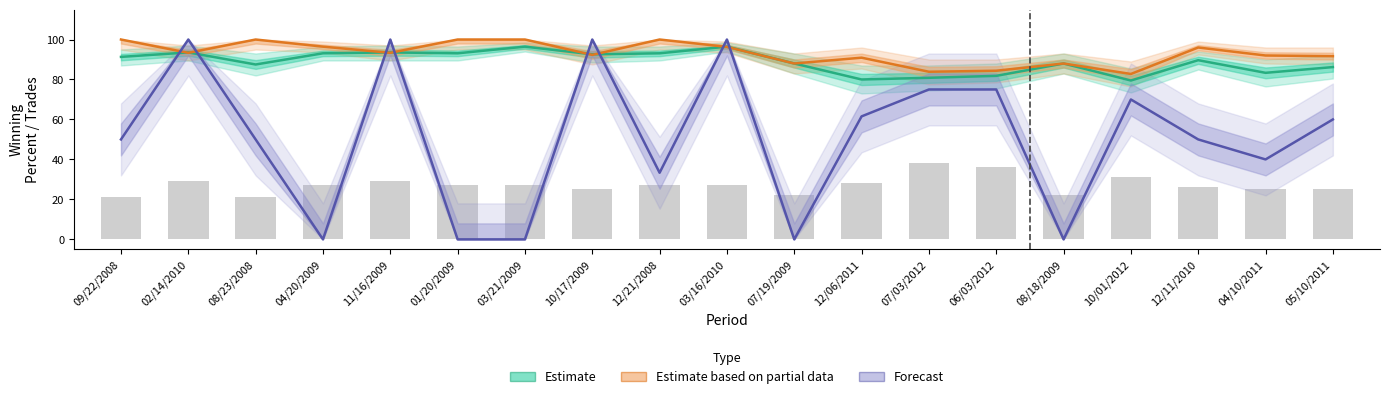

The Estimate based on partial data series shows 96.4 at 04/20/2009. True or false?

True